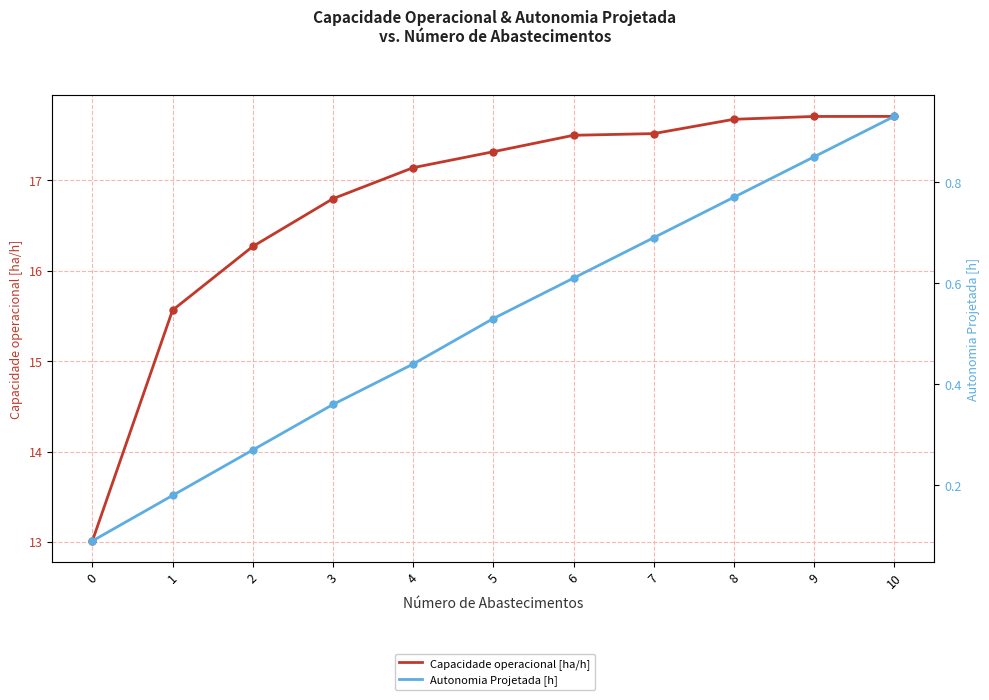

True or false: Capacidade operacional [ha/h] and Autonomia Projetada [h] cross at least once.

False